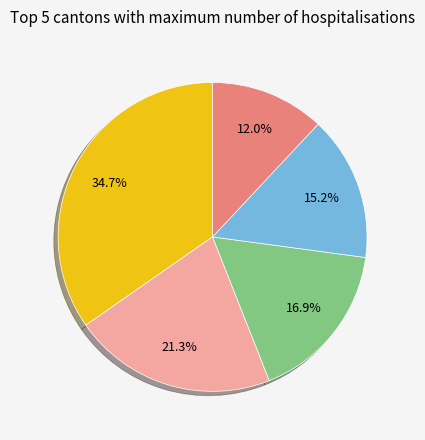

Does any single category account for the majority?

No